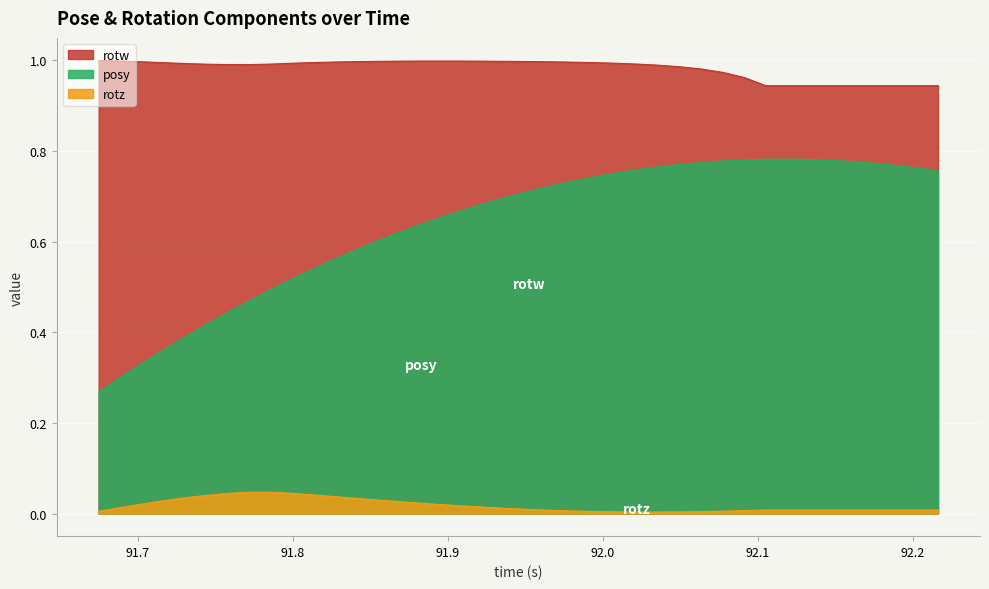

True or false: posy and rotz cross at least once.

False